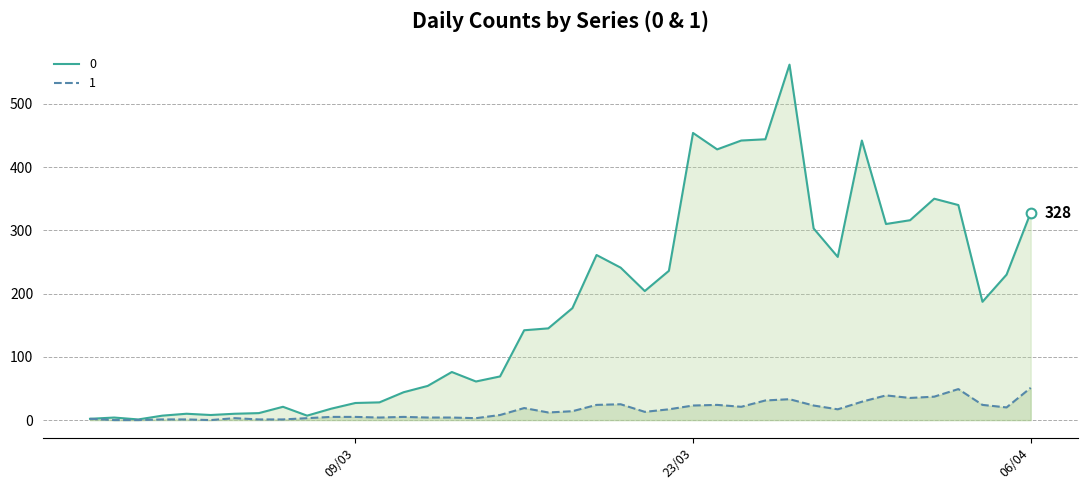

How many lines are shown in the chart?

2